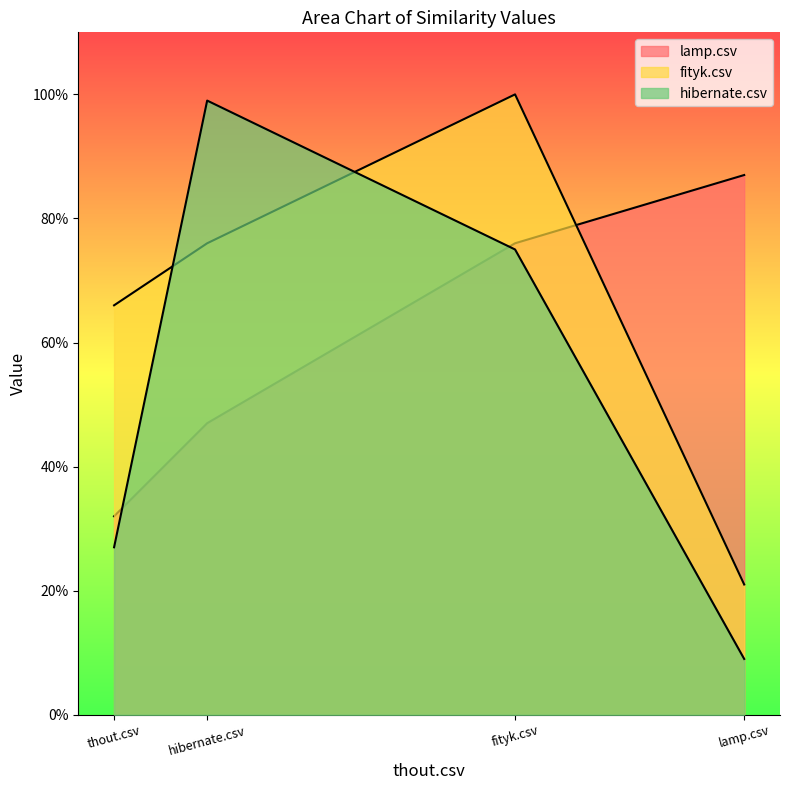

Reading left to right, extract all data points from this chart.

lamp.csv: 0.3	0.5	0.8	0.9
fityk.csv: 0.7	0.8	1.0	0.2
hibernate.csv: 0.3	1.0	0.8	0.1